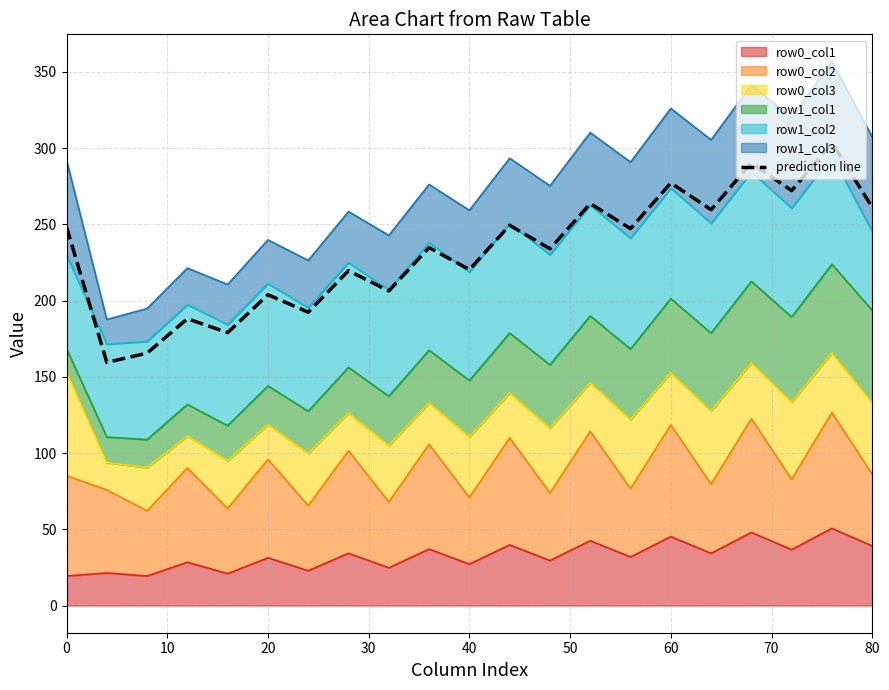

How many data points are less than 234?

9